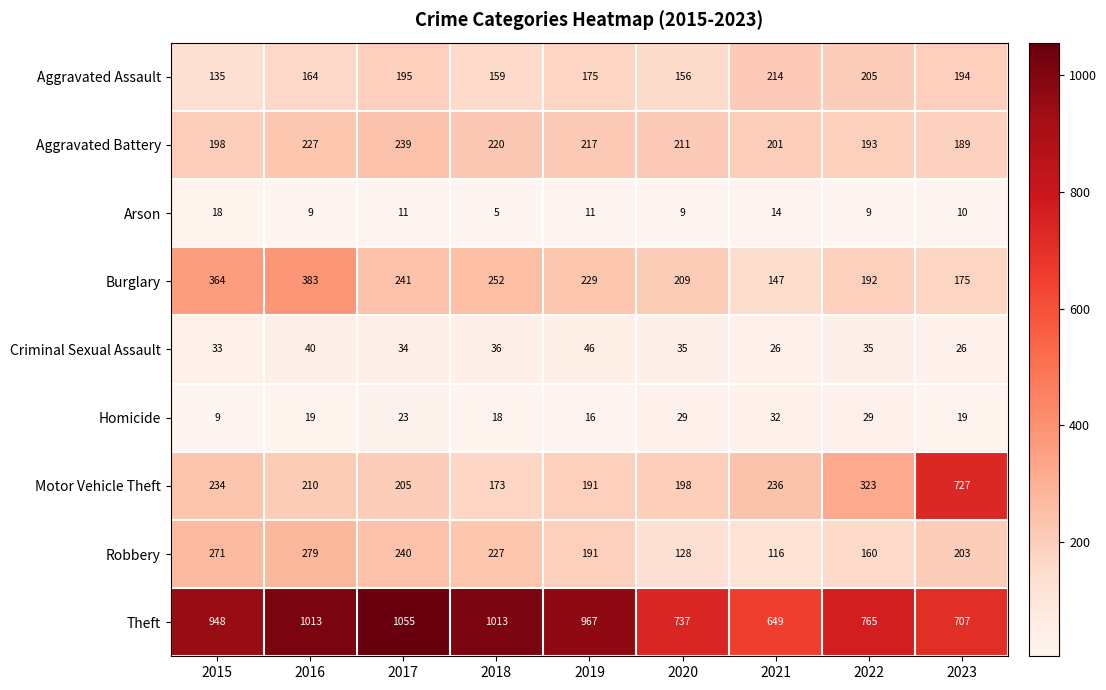

At how many categories does at least one series exceed 814?

5